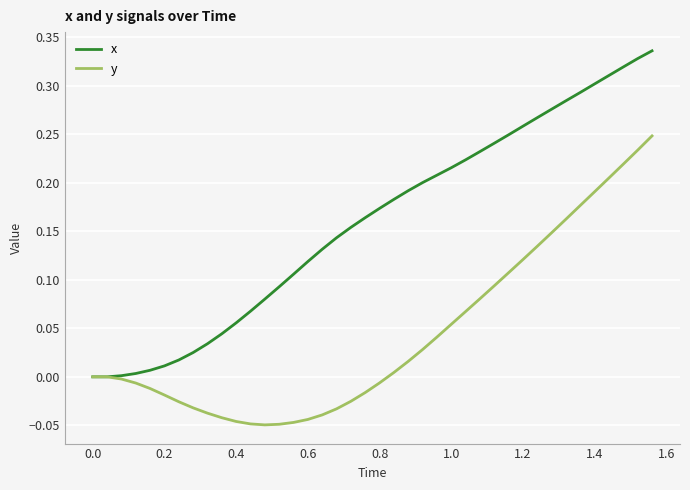

Does the chart display data point markers on the line(s)?

No